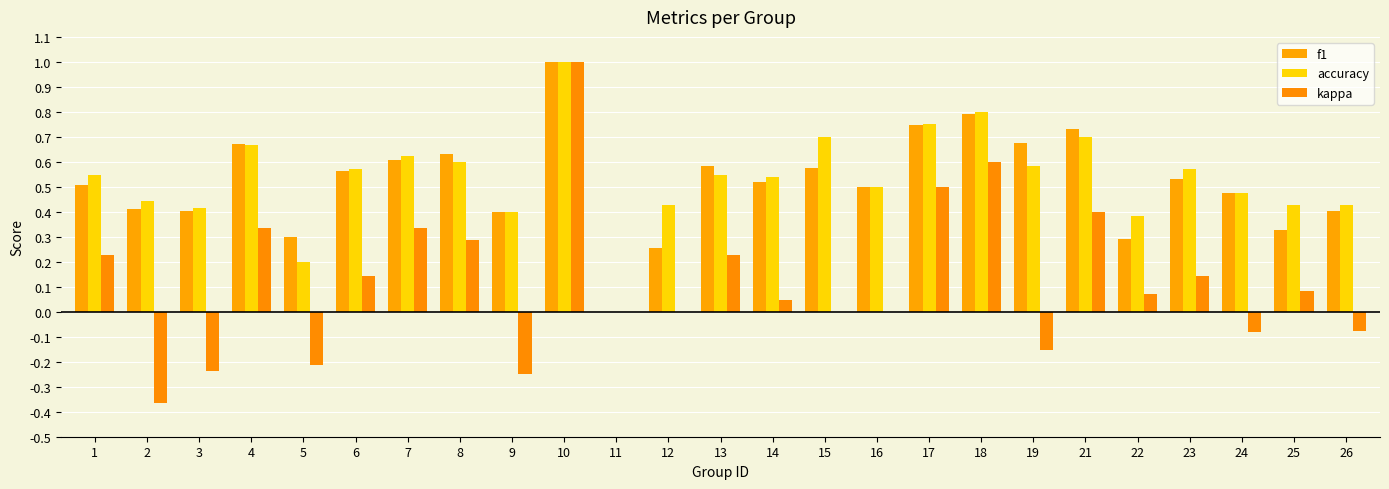

Count the number of data series in this chart.

3